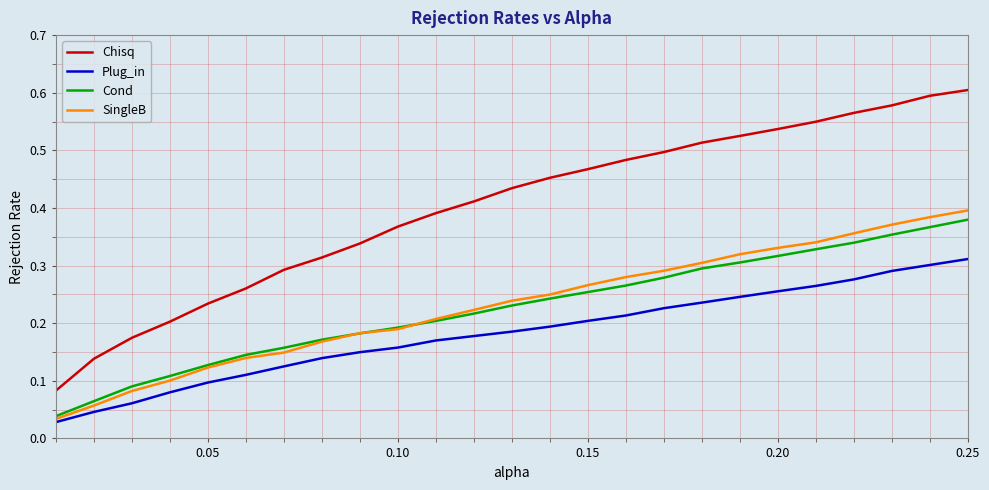

Which series has the largest range (max minus min)?

Chisq